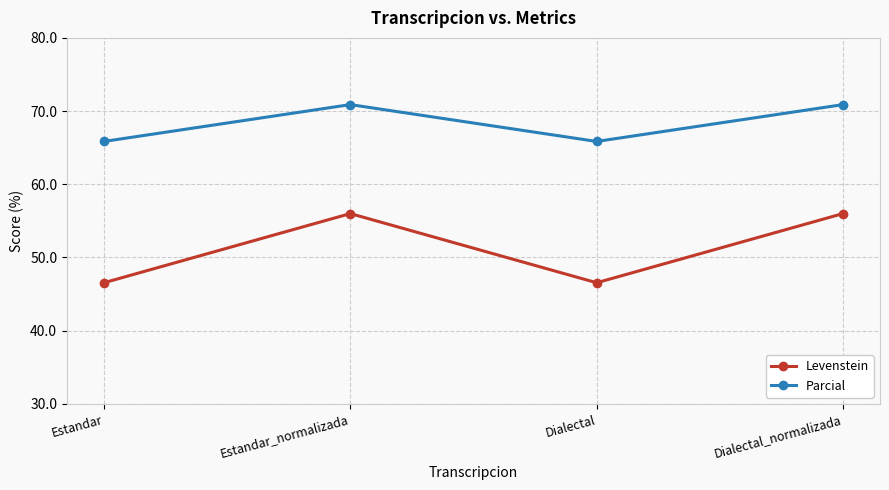

What is the label of the 3rd point from the right?

Estandar_normalizada